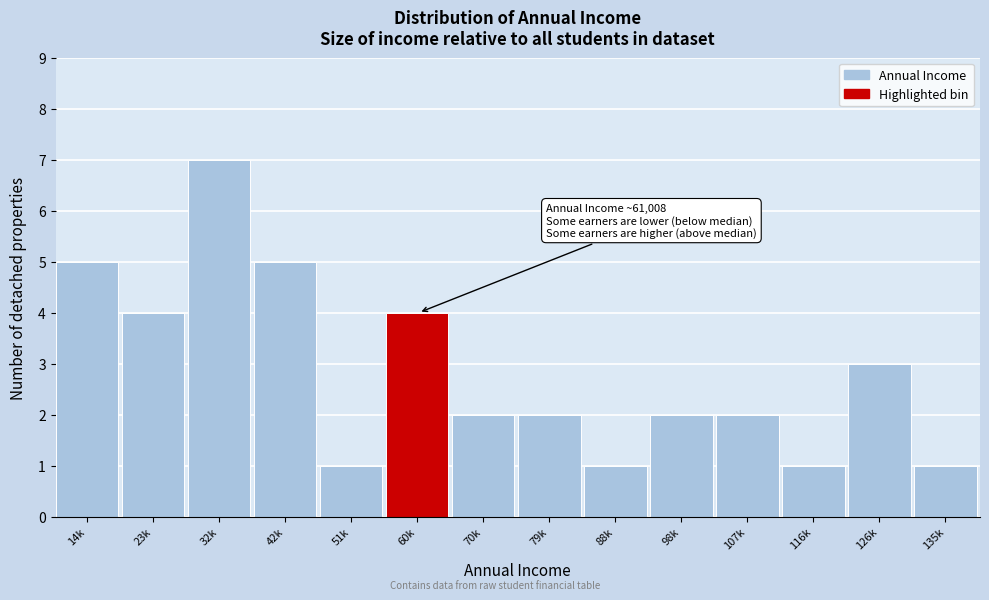

Reading left to right, extract all data points from this chart.

5	4	7	5	1	4	2	2	1	2	2	1	3	1